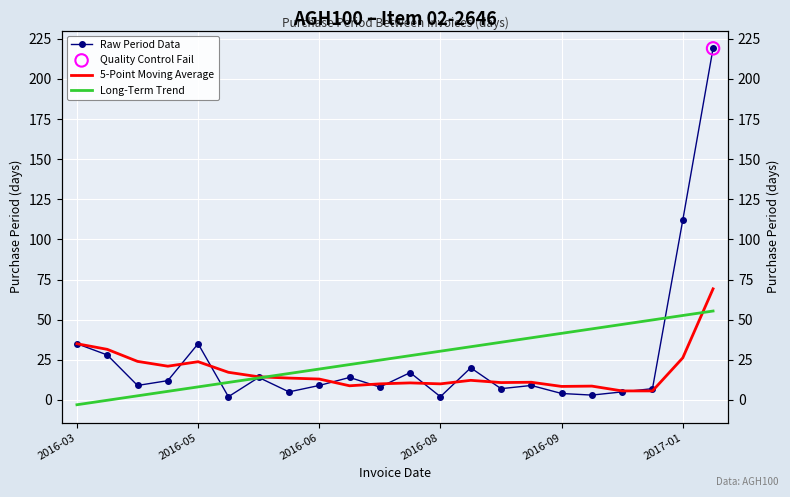

At how many categories does at least one series exceed 76?

2